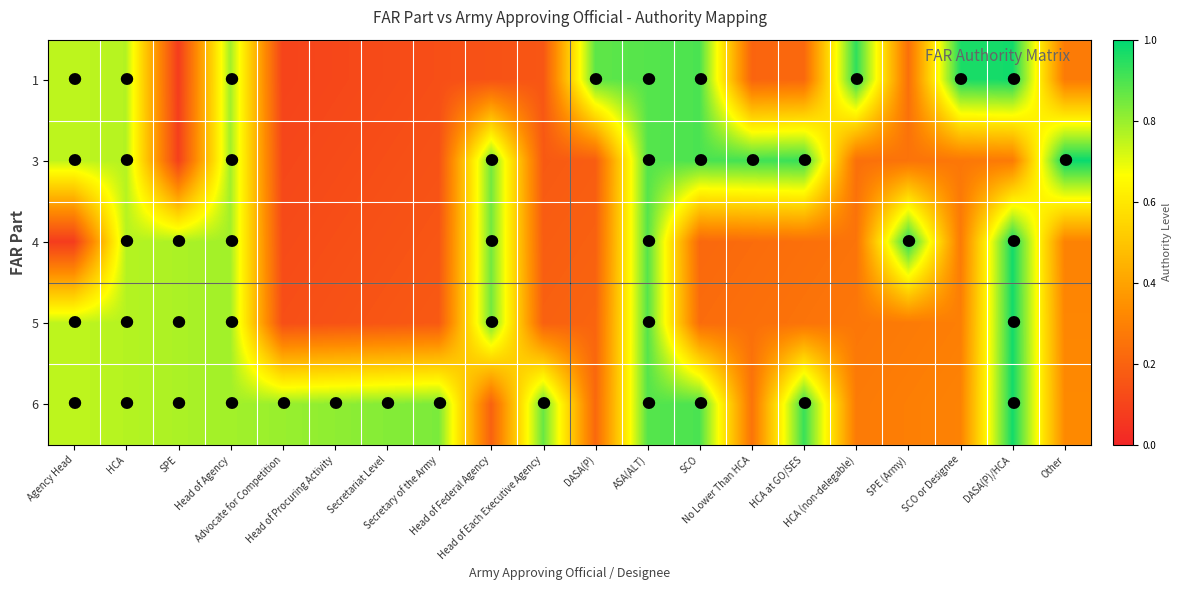

Reading right to left, what are all the values shown in this chart?

1: Other=0.3	DASA(P)/HCA=1.0	SCO or Designee=1.0	SPE (Army)=0.2	HCA (non-delegable)=0.9	HCA at GO/SES=0.2	No Lower Than HCA=0.2	SCO=0.9	ASA(ALT)=0.9	DASA(P)=0.9	Head of Each Executive Agency=0.2	Head of Federal Agency=0.1	Secretary of the Army=0.1	Secretariat Level=0.1	Head of Procuring Activity=0.1	Advocate for Competition=0.1	Head of Agency=0.8	SPE=0.1	HCA=0.8	Agency Head=0.8
3: Other=1.0	DASA(P)/HCA=0.3	SCO or Designee=0.3	SPE (Army)=0.3	HCA (non-delegable)=0.2	HCA at GO/SES=0.9	No Lower Than HCA=0.9	SCO=0.9	ASA(ALT)=0.9	DASA(P)=0.2	Head of Each Executive Agency=0.2	Head of Federal Agency=0.8	Secretary of the Army=0.1	Secretariat Level=0.1	Head of Procuring Activity=0.1	Advocate for Competition=0.1	Head of Agency=0.8	SPE=0.1	HCA=0.8	Agency Head=0.8
4: Other=0.3	DASA(P)/HCA=1.0	SCO or Designee=0.3	SPE (Army)=0.9	HCA (non-delegable)=0.3	HCA at GO/SES=0.2	No Lower Than HCA=0.2	SCO=0.2	ASA(ALT)=0.9	DASA(P)=0.2	Head of Each Executive Agency=0.2	Head of Federal Agency=0.8	Secretary of the Army=0.2	Secretariat Level=0.1	Head of Procuring Activity=0.1	Advocate for Competition=0.1	Head of Agency=0.8	SPE=0.8	HCA=0.8	Agency Head=0.1
5: Other=0.3	DASA(P)/HCA=1.0	SCO or Designee=0.3	SPE (Army)=0.3	HCA (non-delegable)=0.3	HCA at GO/SES=0.3	No Lower Than HCA=0.2	SCO=0.2	ASA(ALT)=0.9	DASA(P)=0.2	Head of Each Executive Agency=0.2	Head of Federal Agency=0.8	Secretary of the Army=0.2	Secretariat Level=0.2	Head of Procuring Activity=0.1	Advocate for Competition=0.1	Head of Agency=0.8	SPE=0.8	HCA=0.8	Agency Head=0.8
6: Other=0.3	DASA(P)/HCA=1.0	SCO or Designee=0.3	SPE (Army)=0.3	HCA (non-delegable)=0.3	HCA at GO/SES=0.9	No Lower Than HCA=0.3	SCO=0.9	ASA(ALT)=0.9	DASA(P)=0.2	Head of Each Executive Agency=0.9	Head of Federal Agency=0.2	Secretary of the Army=0.8	Secretariat Level=0.8	Head of Procuring Activity=0.8	Advocate for Competition=0.8	Head of Agency=0.8	SPE=0.8	HCA=0.8	Agency Head=0.8